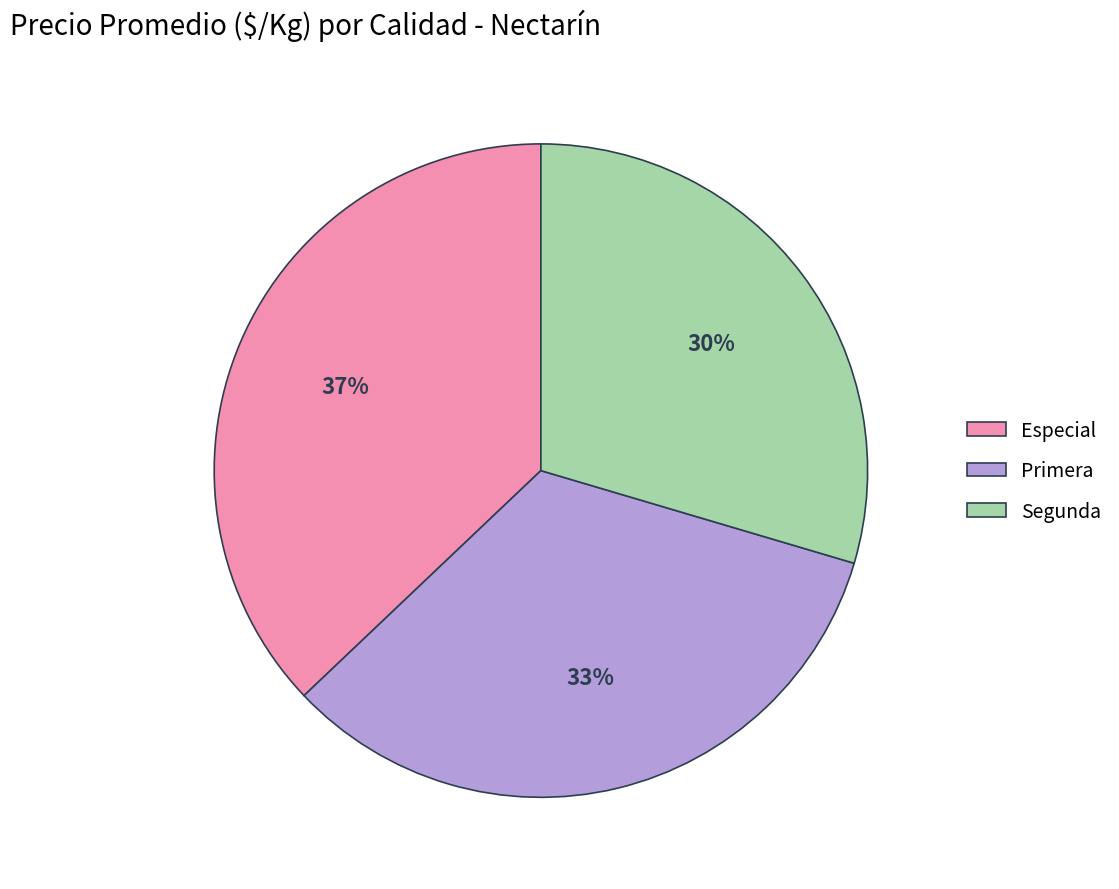

Which has a higher value, Segunda or Primera?

Primera